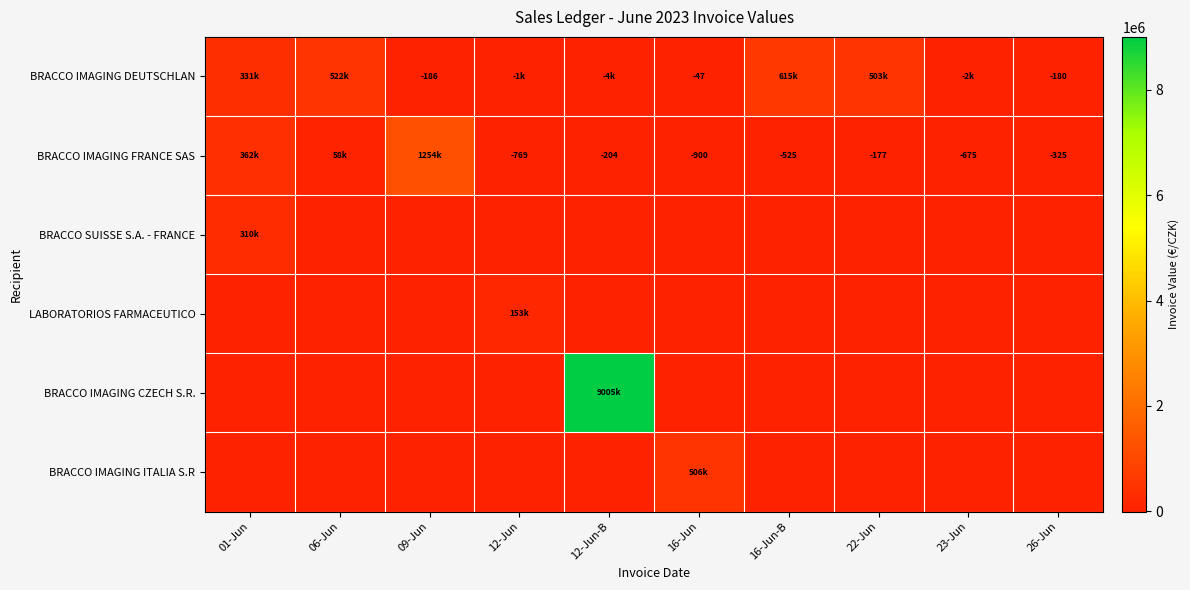

Where is BRACCO IMAGING FRANCE SAS nearest to the value 626578?

01-Jun